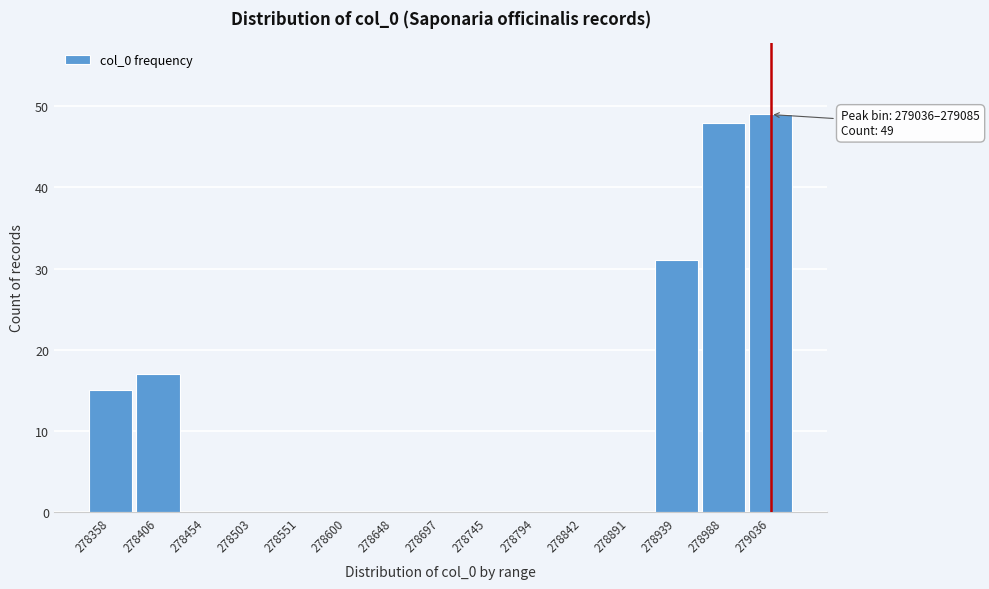

Reading left to right, list all the values displayed in this chart.

278358=15	278406=17	278454=0	278503=0	278551=0	278600=0	278648=0	278697=0	278745=0	278794=0	278842=0	278891=0	278939=31	278988=48	279036=49